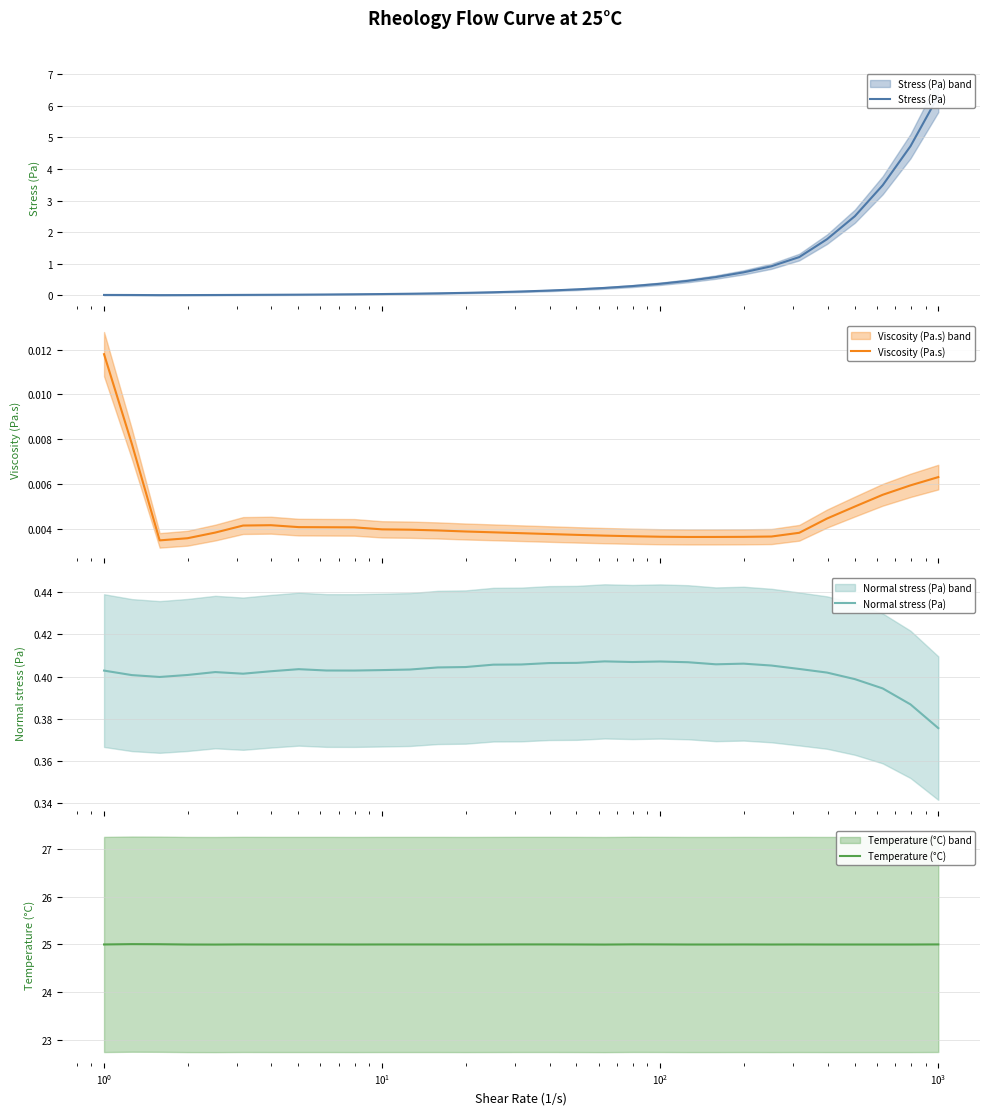

What is the highest value of the Temperature (°C) series?

25.0